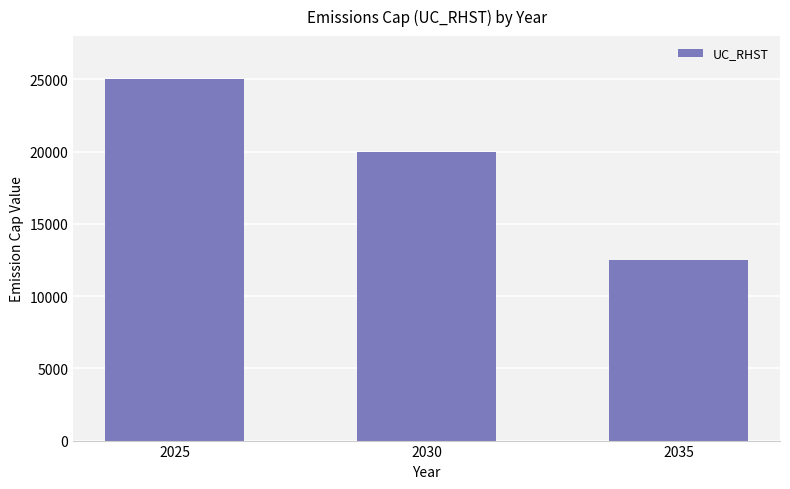

Count the number of data series in this chart.

1